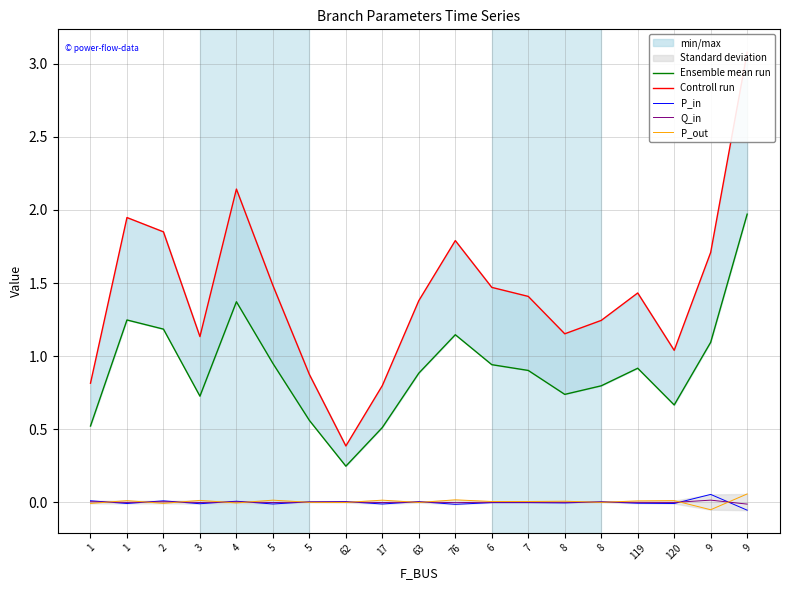

At which label does Controll run first exceed 1?

1